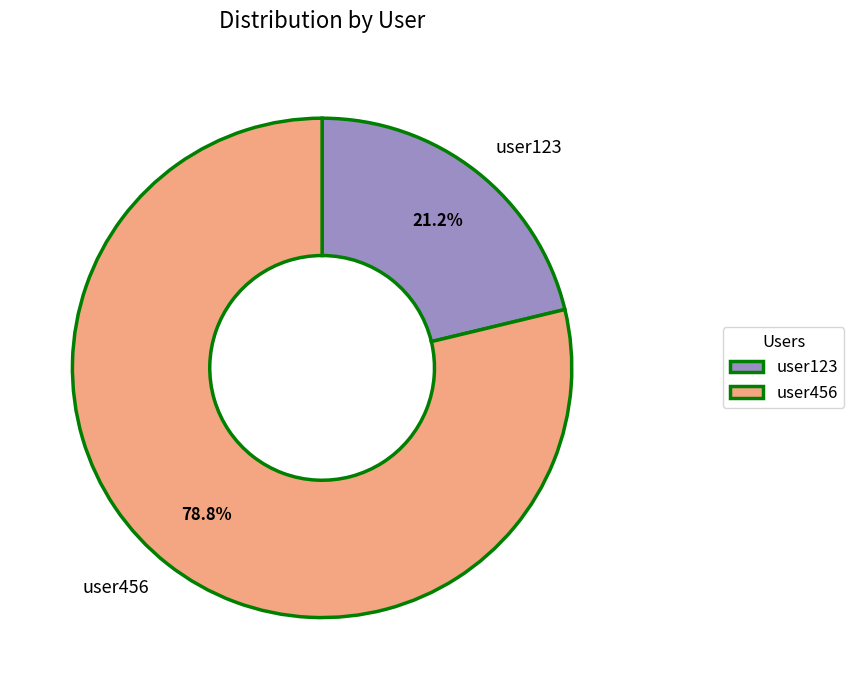

Count the number of slices in the pie.

2